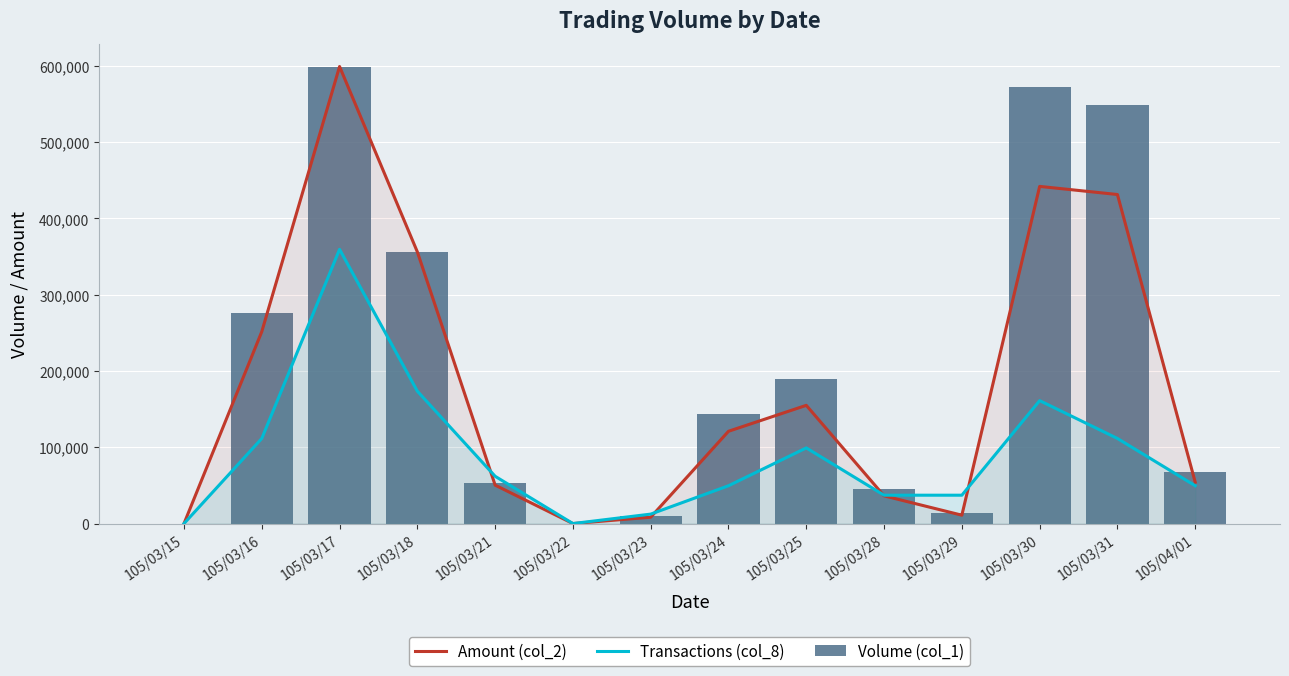

Reading left to right, transcribe all the data shown in this chart.

Amount (col_2): 0.0	251549.2	599000.0	356051.2	50352.4	0.0	8330.0	120962.7	154960.7	36333.1	10979.7	441885.9	431256.3	54211.7
Transactions (col_8): 0.0	111537.9	359400.0	173503.4	61965.5	0.0	12393.1	49572.4	99144.8	37179.3	37179.3	161110.3	111537.9	49572.4
Volume (col_1): 0.0	276000.0	599000.0	356000.0	53000.0	0.0	10000.0	144000.0	189000.0	45000.0	14000.0	572000.0	549000.0	68000.0